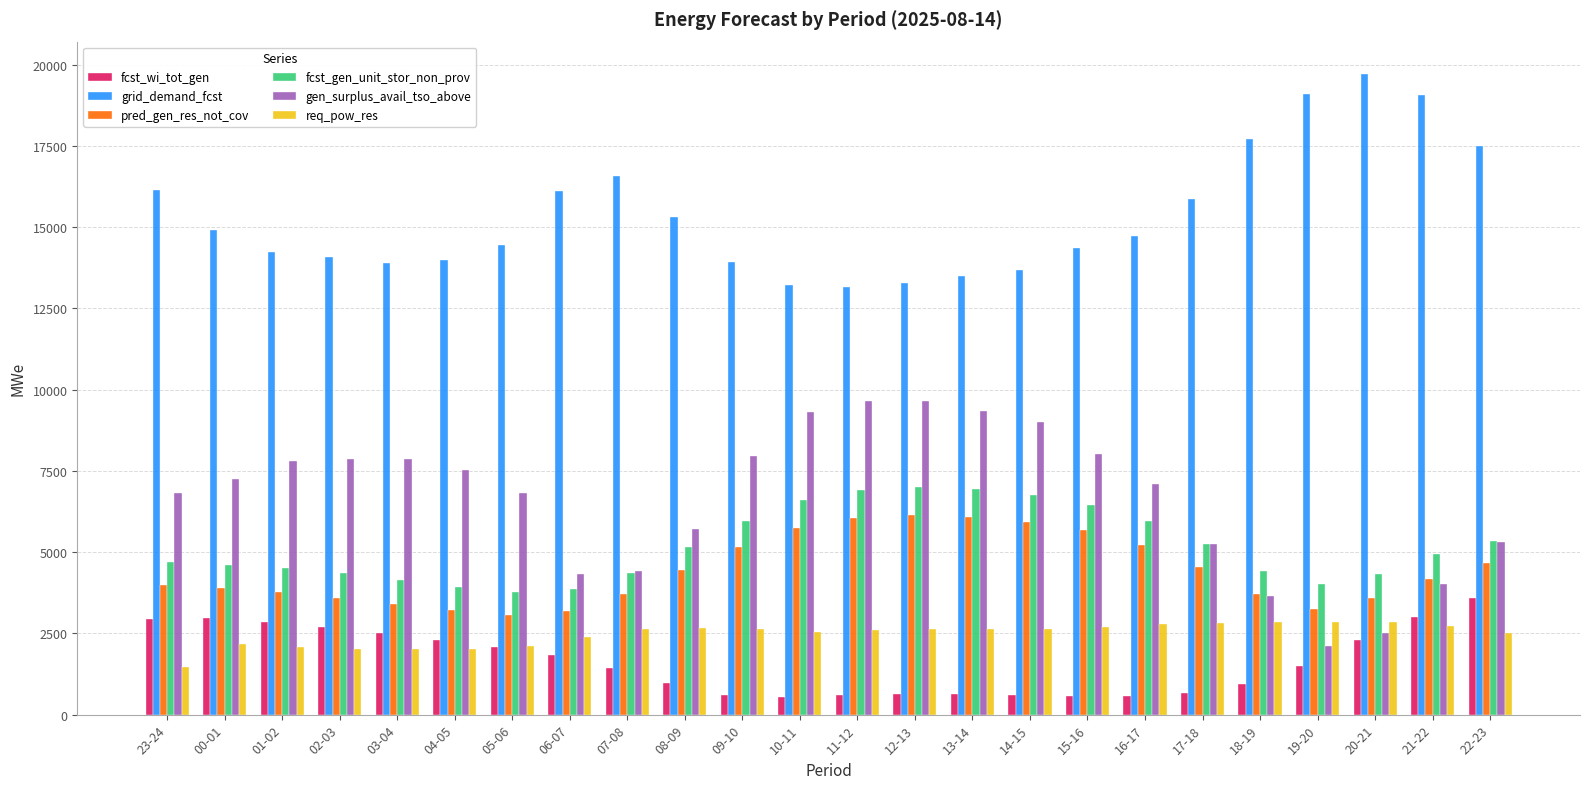

Does the chart contain any negative values?

No